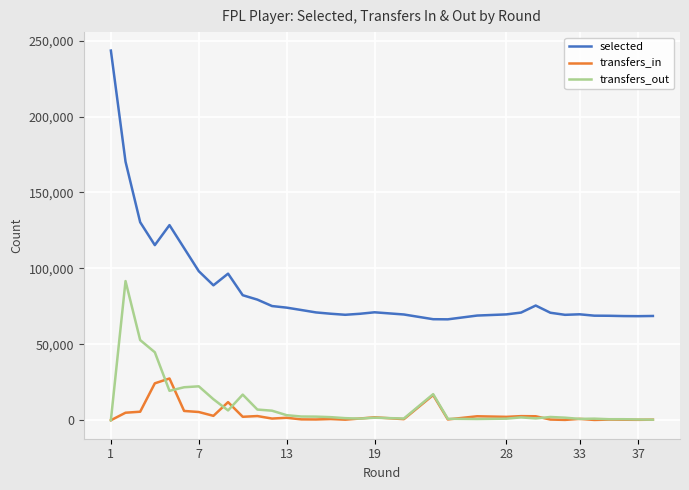

The transfers_out series shows 474 at 21. True or false?

False